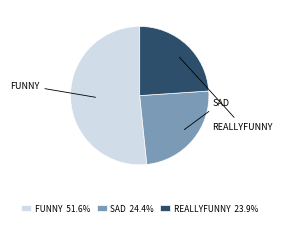

Approximately how many times larger is the value at SAD 24.4% compared to REALLYFUNNY 23.9%?

1.0